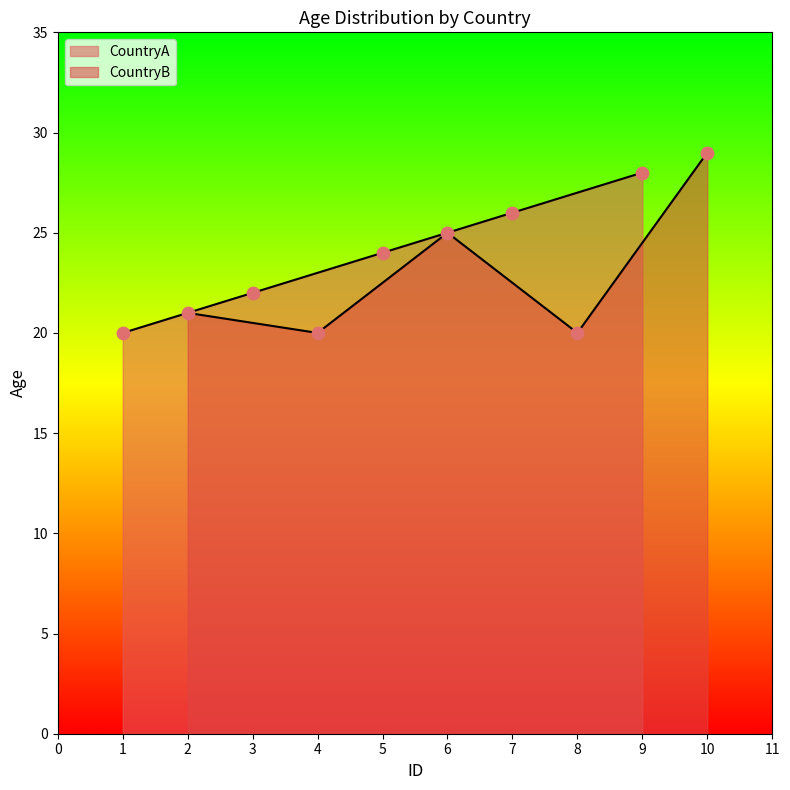

Which series has the widest spread of Y values?

CountryB